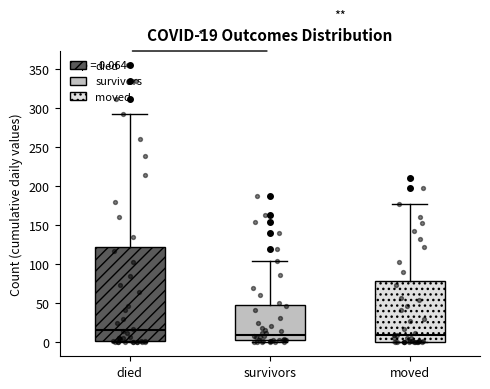

Comparing the boxes themselves (not the whiskers), which one is the tallest?

died